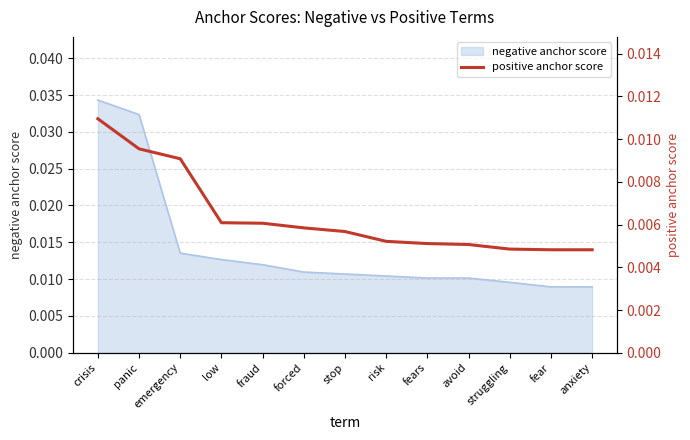

List the labels in order of value, smallest first.

fear, anxiety, struggling, avoid, fears, risk, stop, forced, fraud, low, emergency, panic, crisis